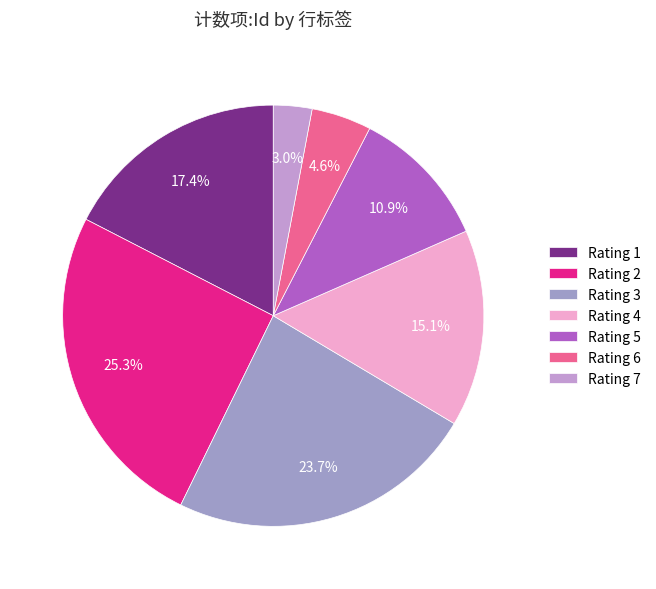

Count the number of slices in the pie.

7